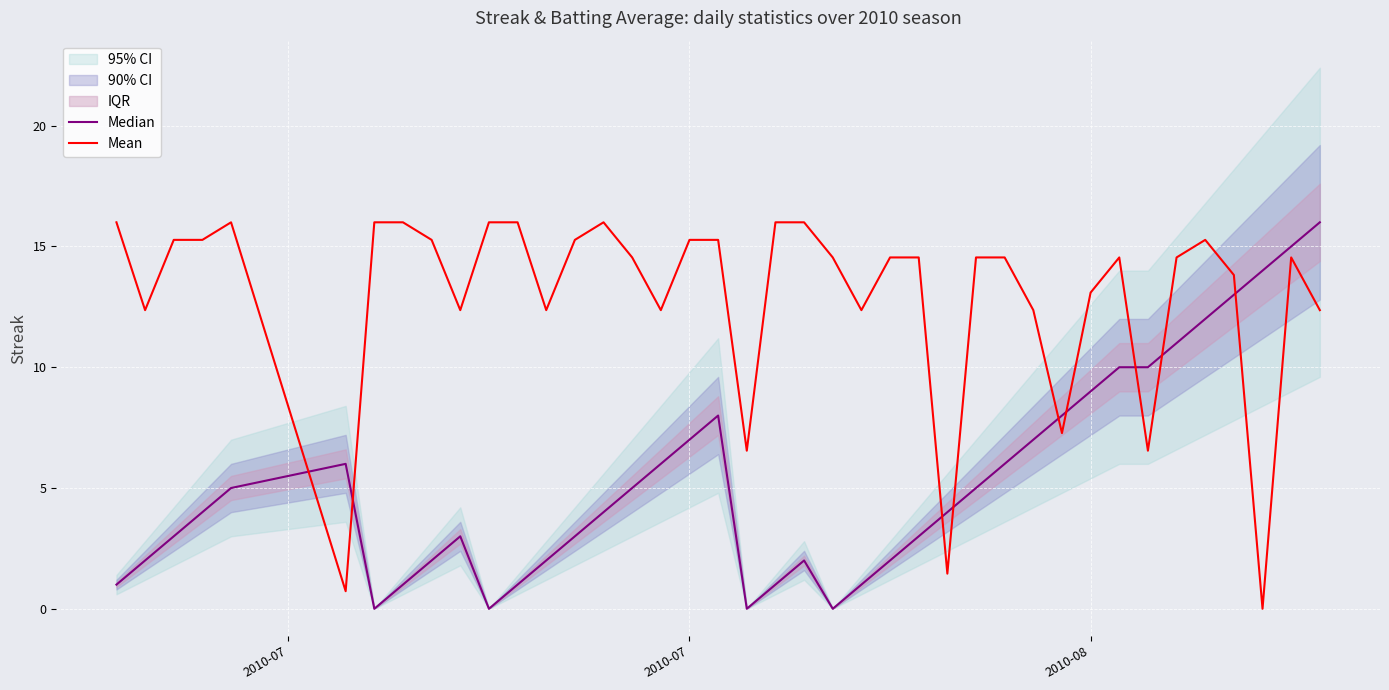

The value of Mean at 32 is 24.7. True or false?

False